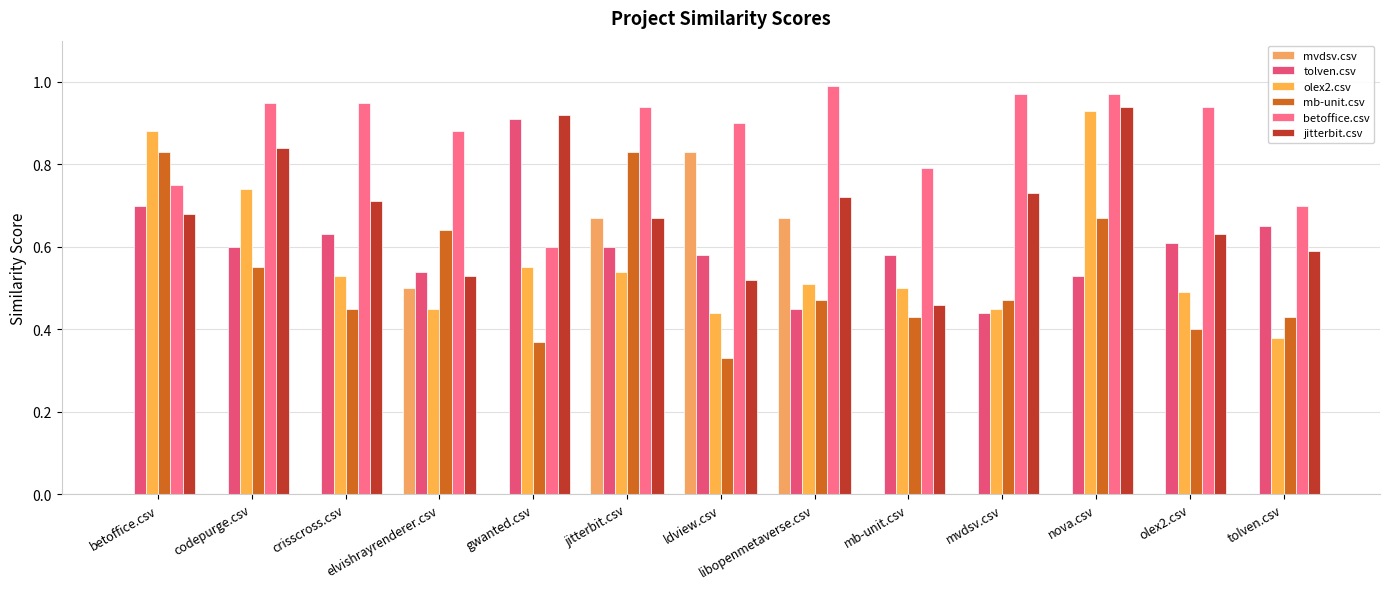

List the series in order of their peak value, highest first.

betoffice.csv, jitterbit.csv, olex2.csv, tolven.csv, mvdsv.csv, mb-unit.csv